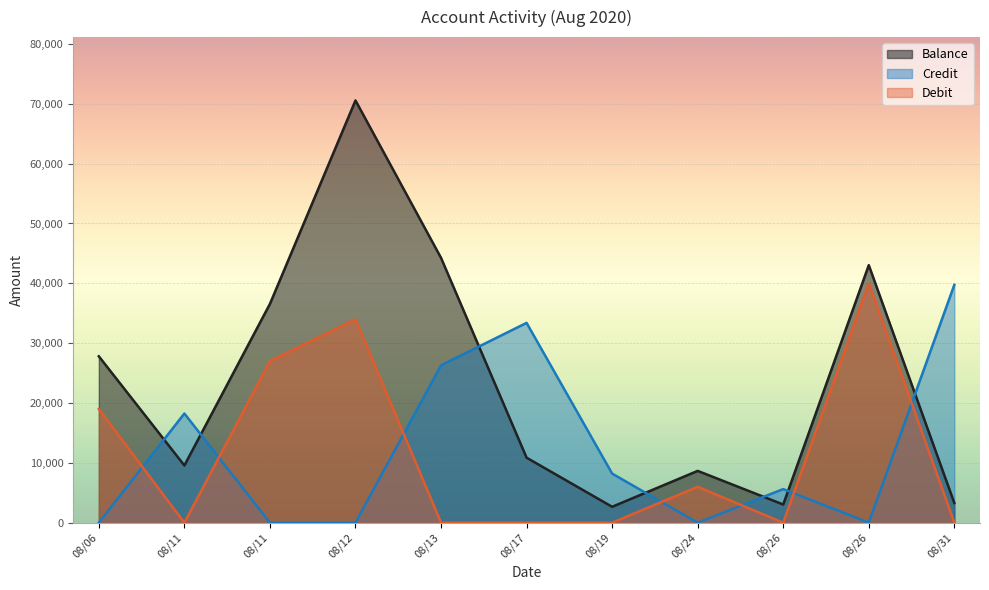

What are all the series names shown in the legend?

Balance, Credit, Debit